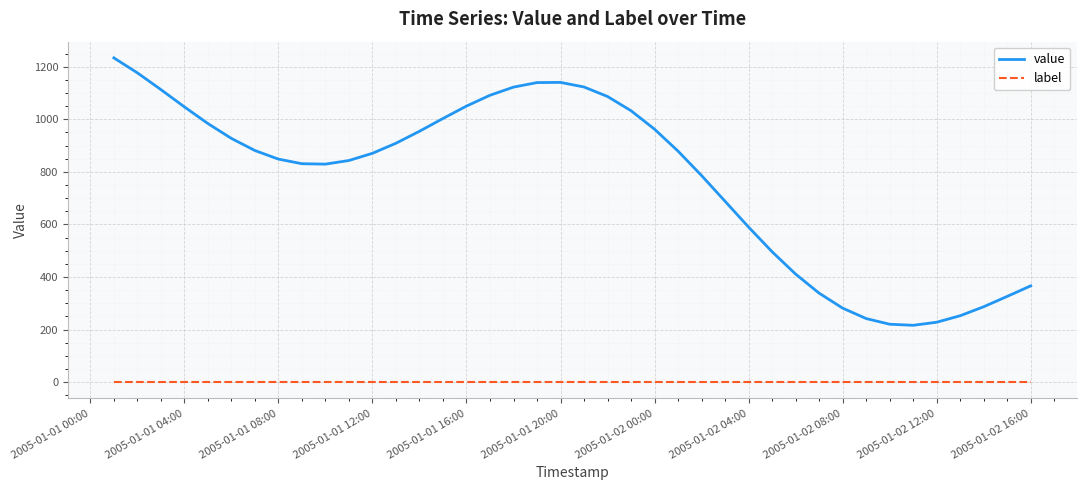

True or false: value has more than 0 interior local peaks.

True